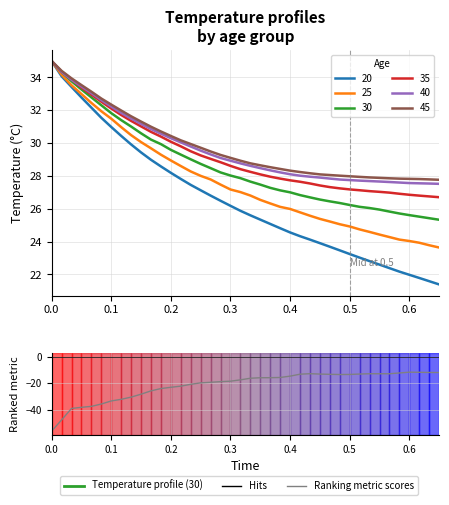

The chart shows a value of -27.4 at 21. True or false?

False